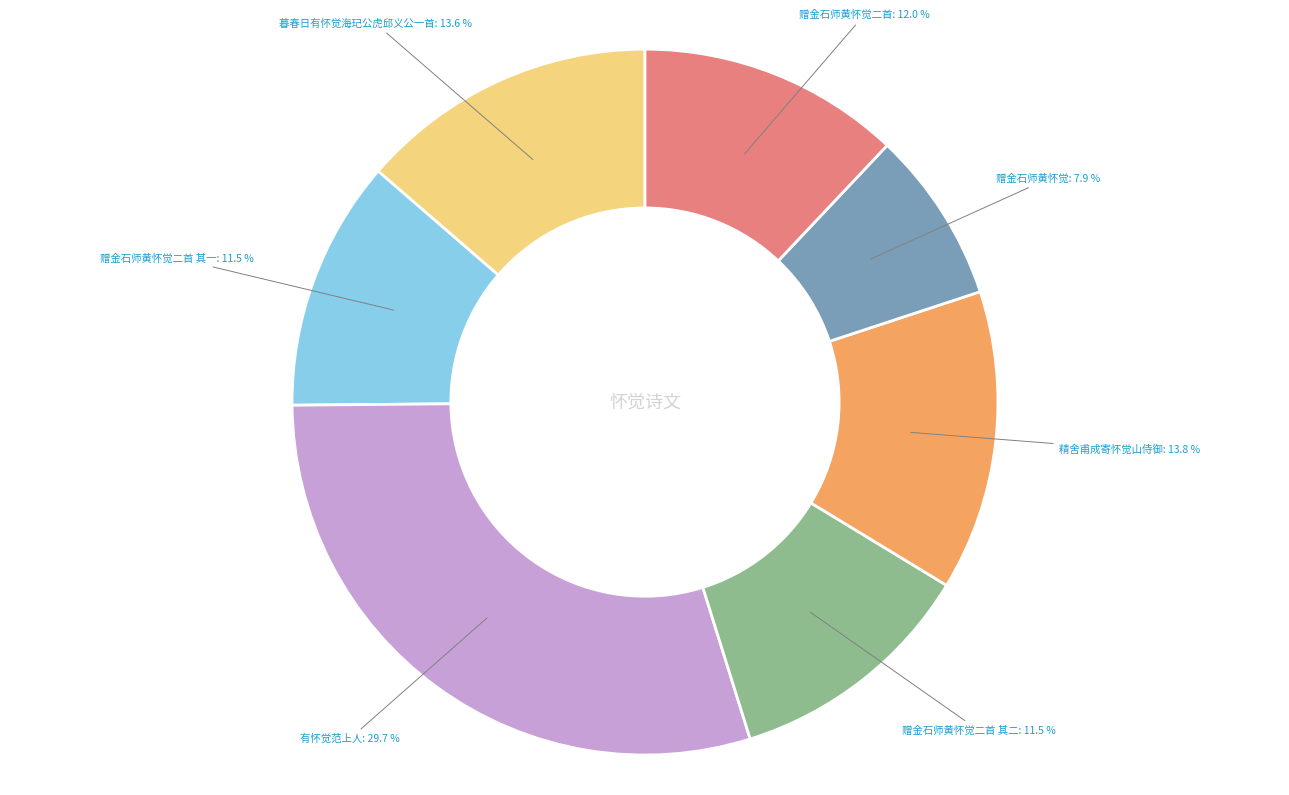

To the nearest percent, what is the difference between the largest and smallest slice percentages?

22%